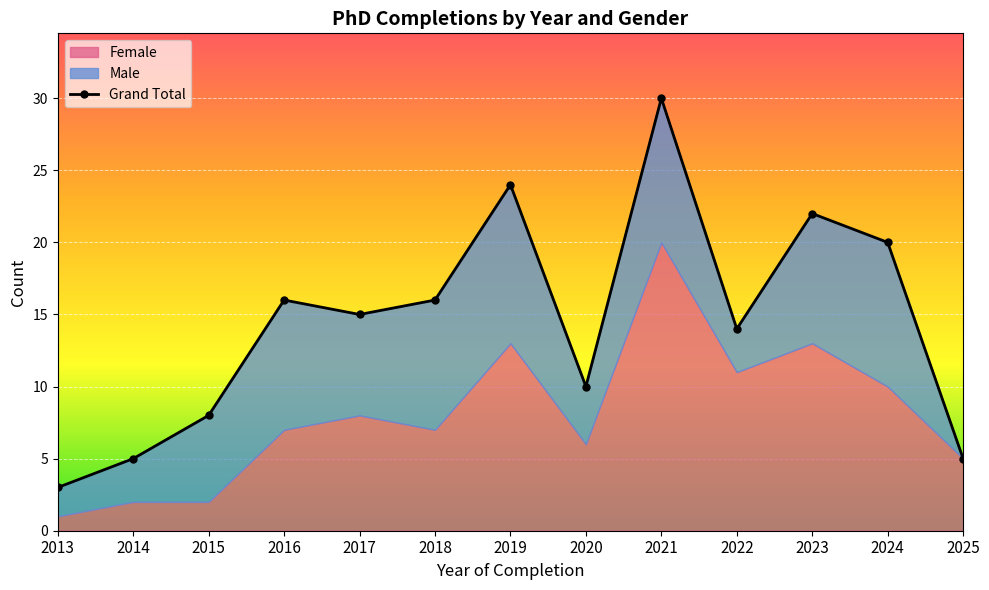

Reading left to right, list all the values displayed in this chart.

Female: 1	2	2	7	8	7	13	6	20	11	13	10	5
Male: 2	3	6	9	7	9	11	4	10	3	9	10	0
Grand Total: 3	5	8	16	15	16	24	10	30	14	22	20	5